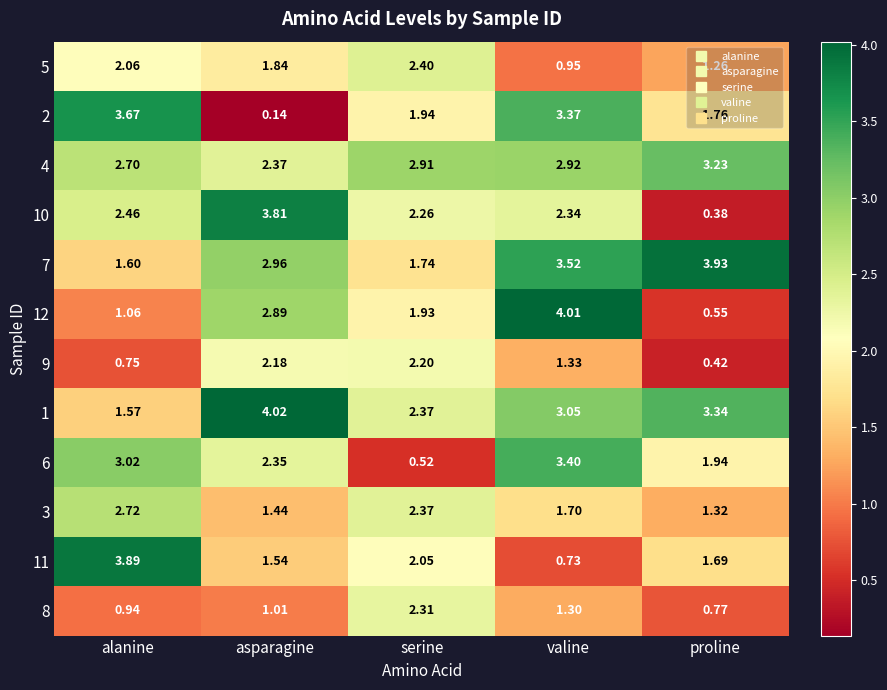

At which category is the sum across all series the highest?

valine